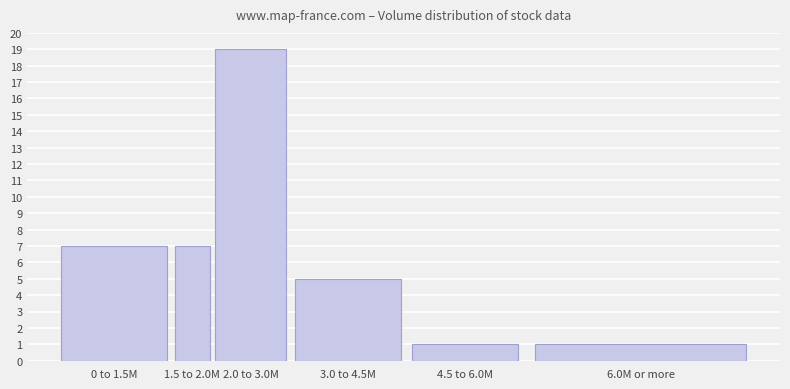

Reading left to right, transcribe all the data shown in this chart.

0 to 1.5M=7	1.5 to 2.0M=7	2.0 to 3.0M=19	3.0 to 4.5M=5	4.5 to 6.0M=1	6.0M or more=1